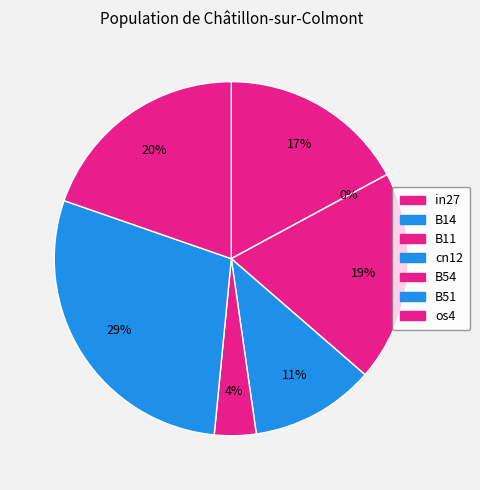

Which has a higher value, B54 or B11?

B11